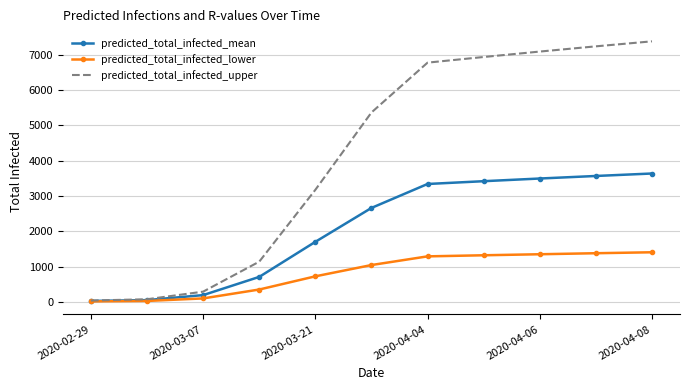

Which series has the widest spread of values?

predicted_total_infected_upper